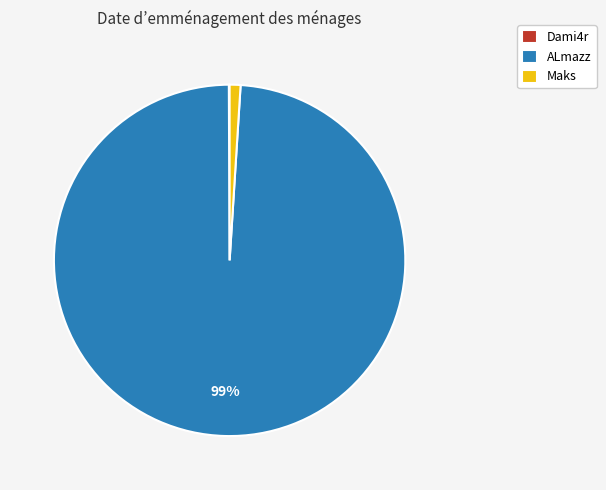

Is there any slice that represents more than half of the pie?

Yes